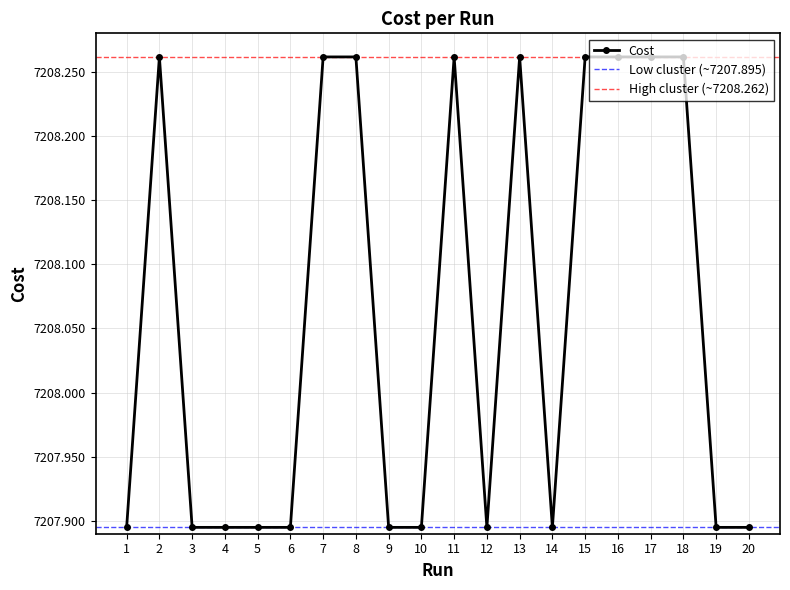

Where is the data nearest to the value 7208?

4